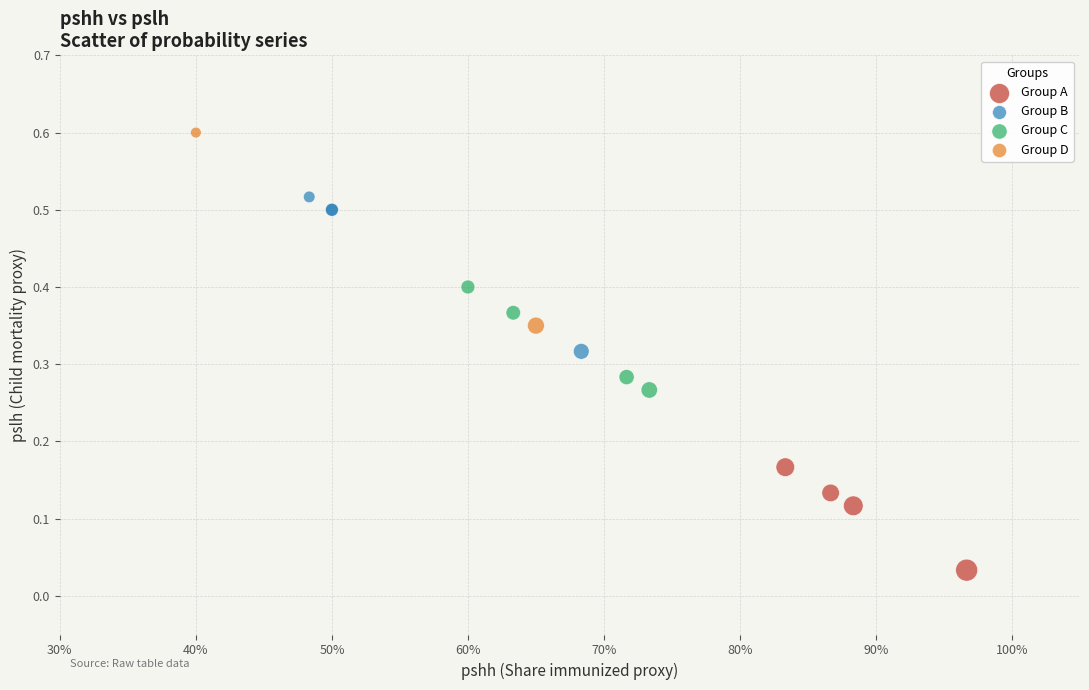

Which series reaches the minimum Y coordinate?

Group A